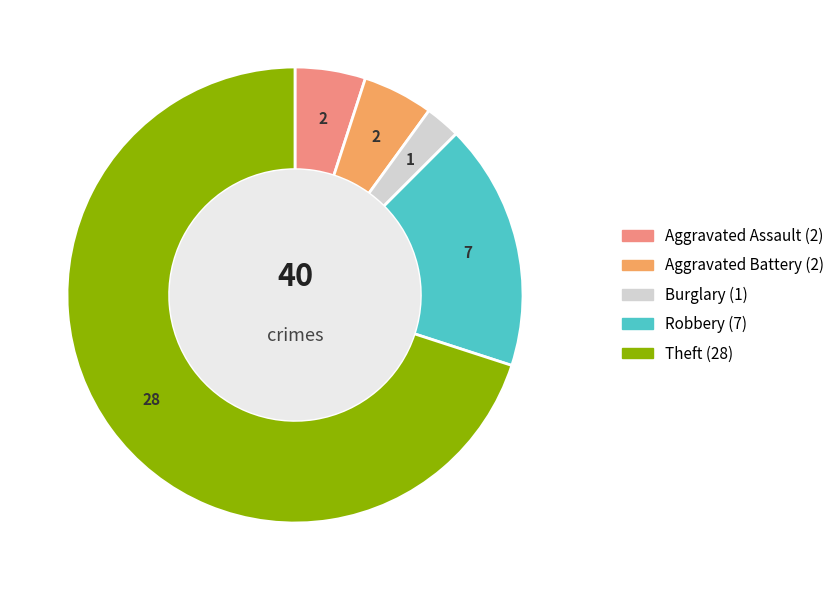

What is the majority slice?

Theft